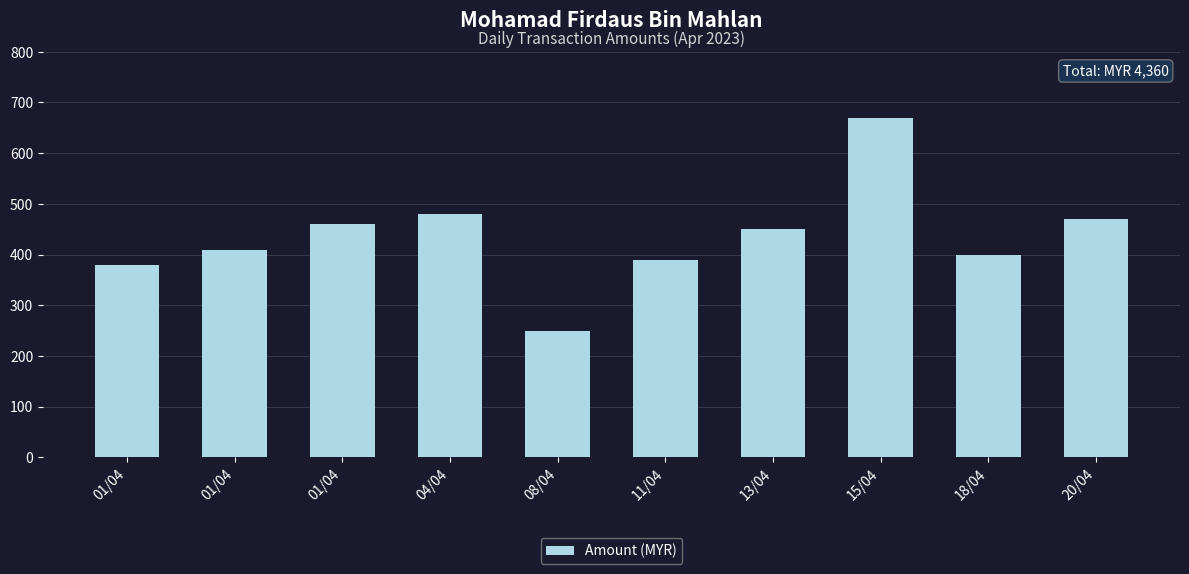

Read the value at 11/04, to the nearest 5.

390